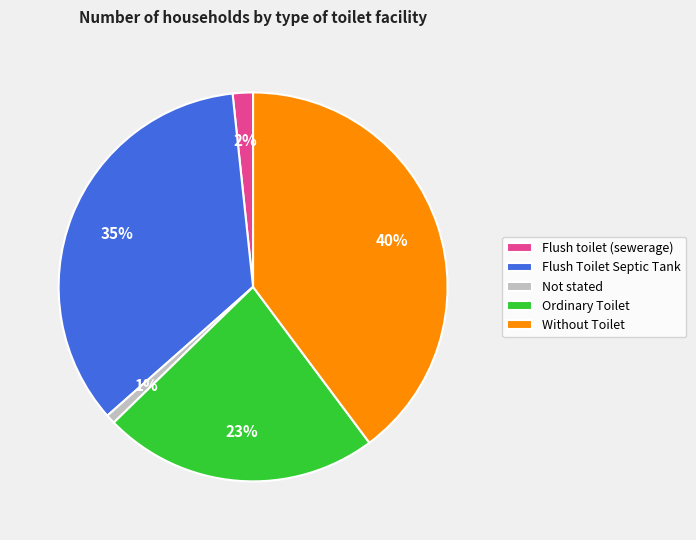

To the nearest percent, what percentage of the pie is Flush Toilet Septic Tank?

35%